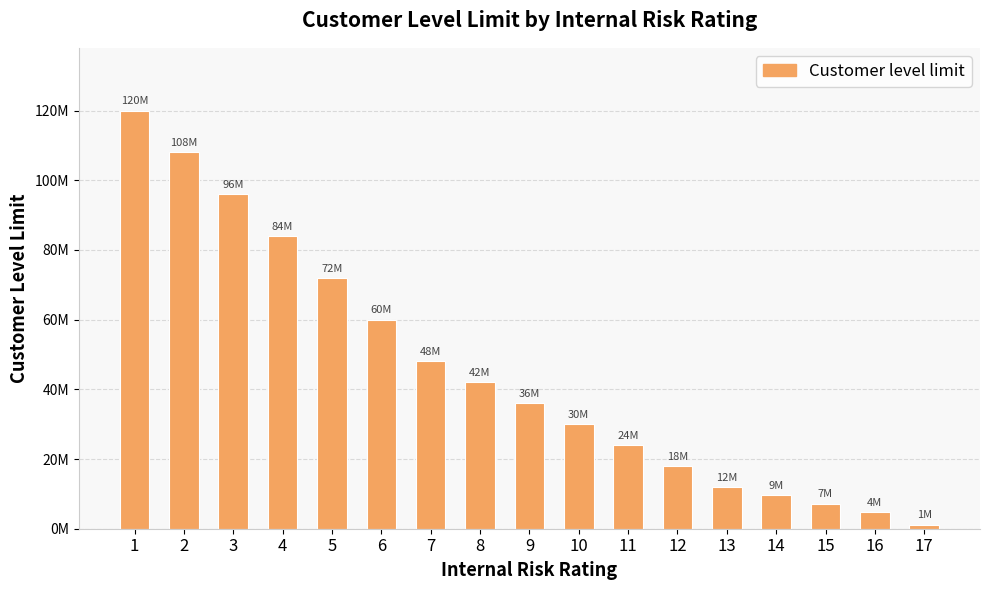

List the labels in order of value, largest first.

1, 2, 3, 4, 5, 6, 7, 8, 9, 10, 11, 12, 13, 14, 15, 16, 17